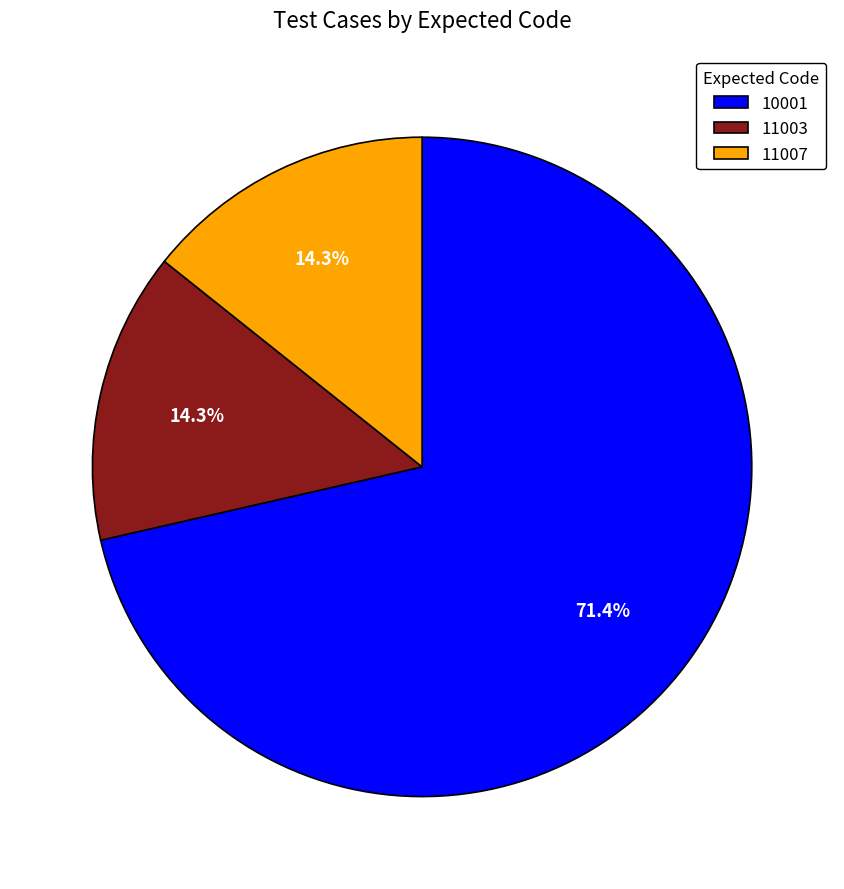

Which slice is the largest?

10001